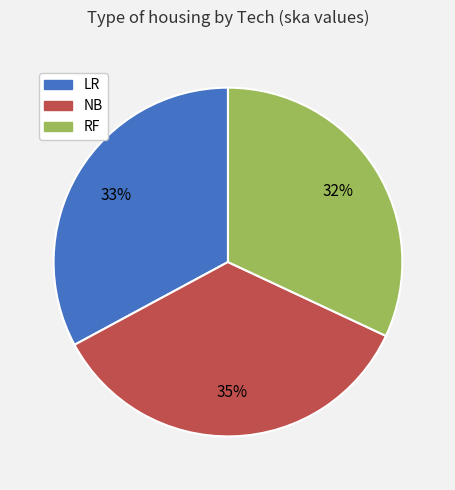

How many segments does this pie chart have?

3